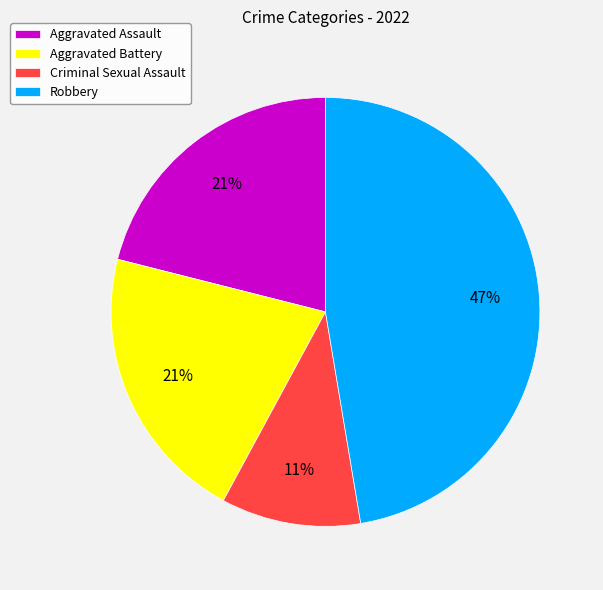

Is the sum of Aggravated Battery and Robbery greater than half?

Yes